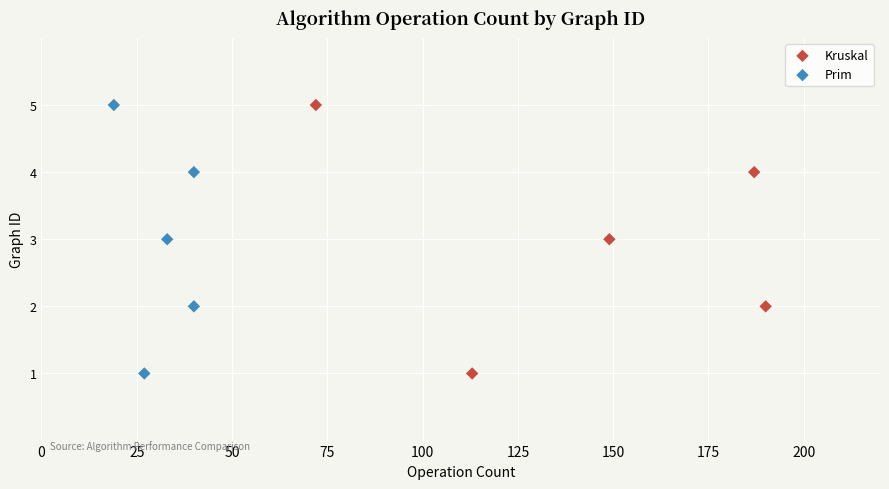

What are all the series names shown in the legend?

Kruskal, Prim